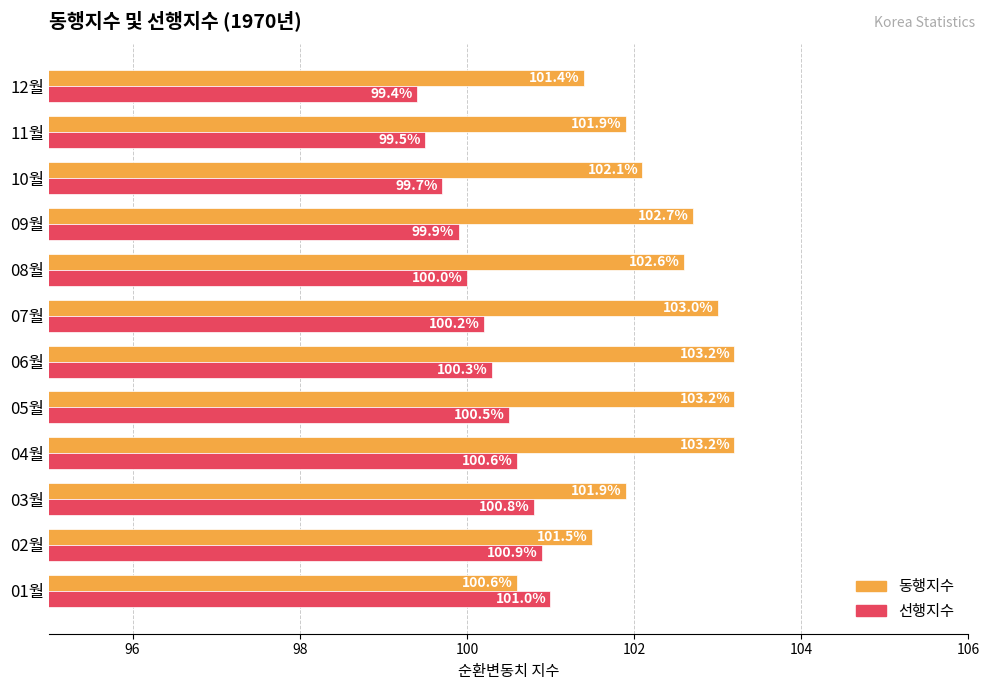

Is it true that 동행지수 equals 48.5 at 11월?

False